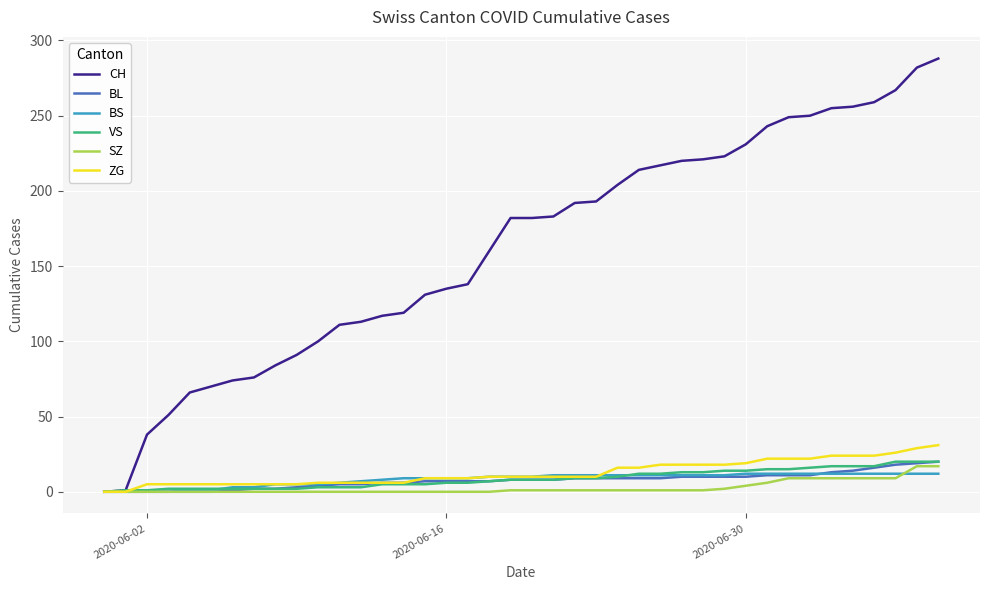

What are all the series names shown in the legend?

CH, BL, BS, VS, SZ, ZG